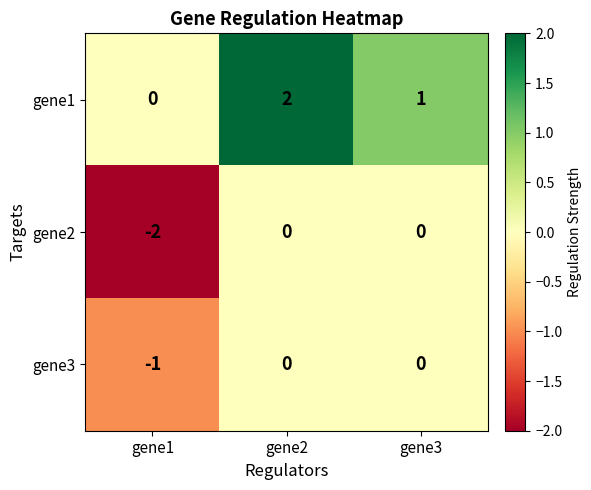

Count the number of categories in the chart.

3